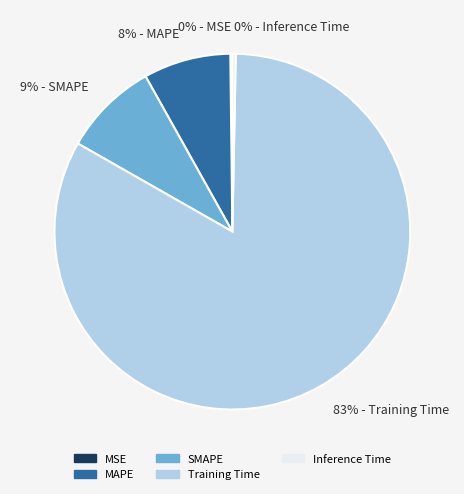

The Training Time slice represents 83% of the pie. True or false?

True